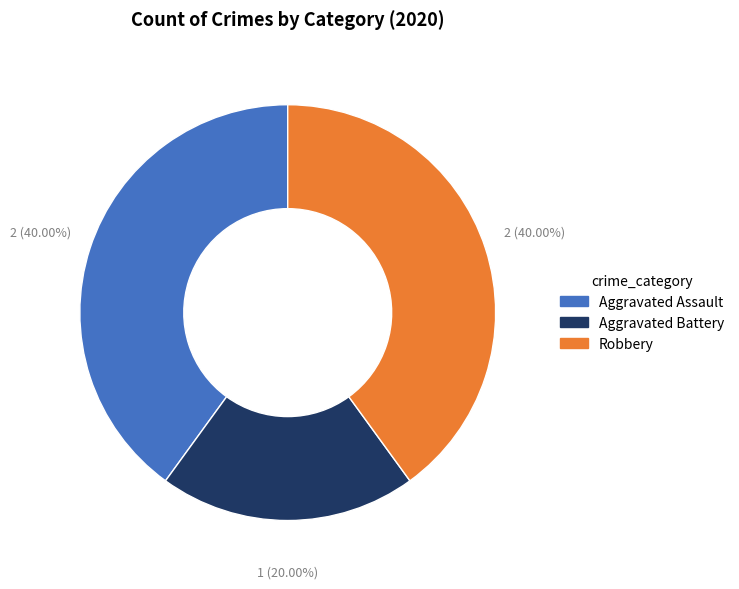

Which has a higher value, Aggravated Battery or Robbery?

Robbery